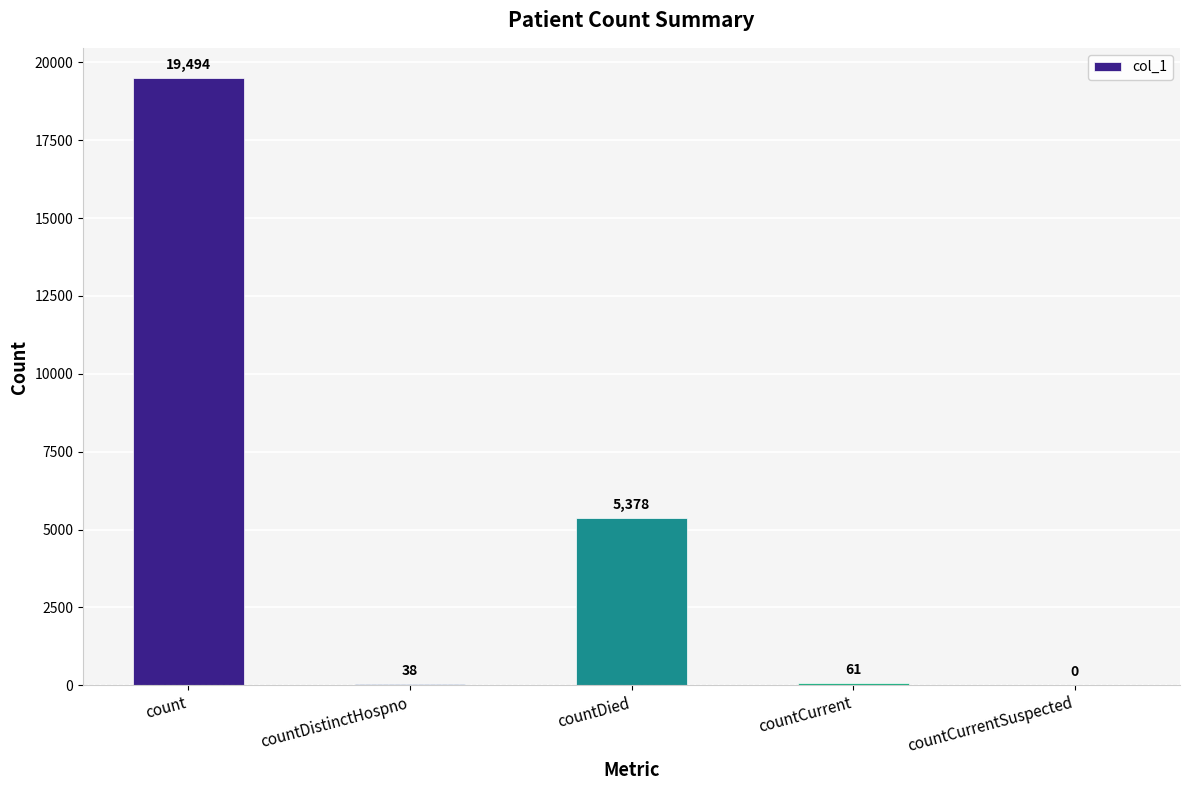

What is the greatest value displayed?

19494